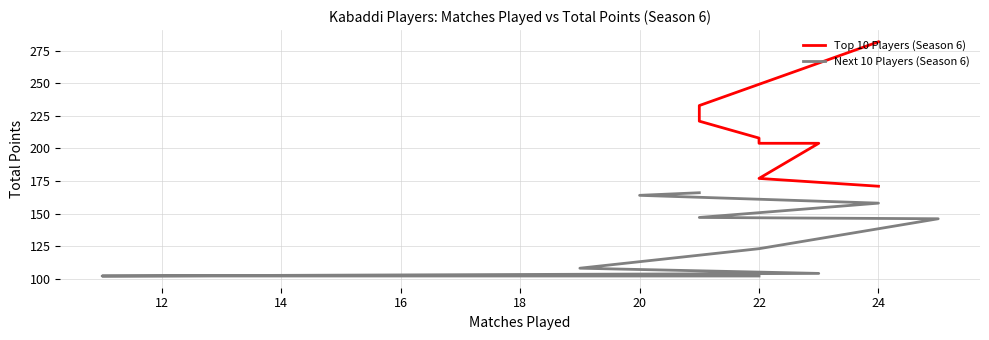

How many lines are shown in the chart?

2